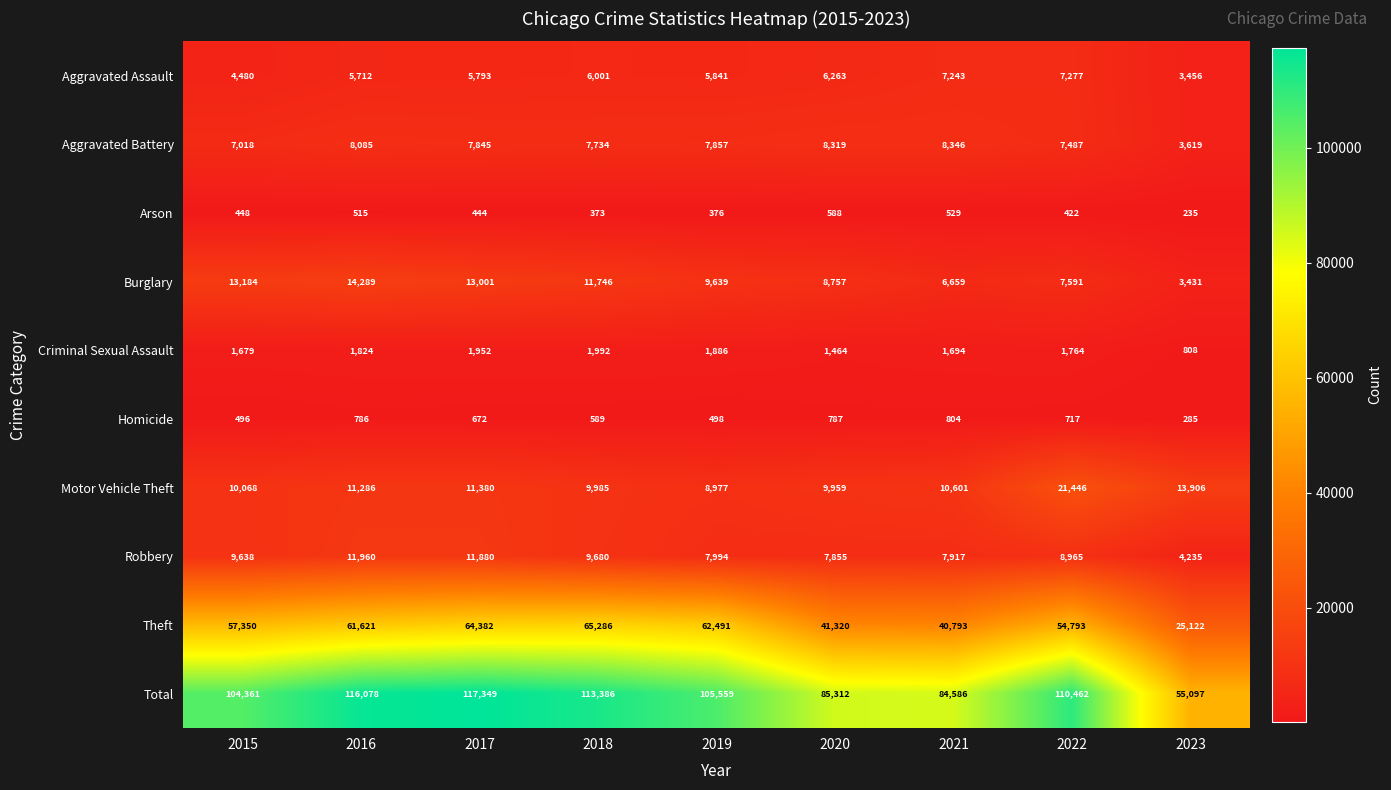

What is the total value across all series at 2017?

234698